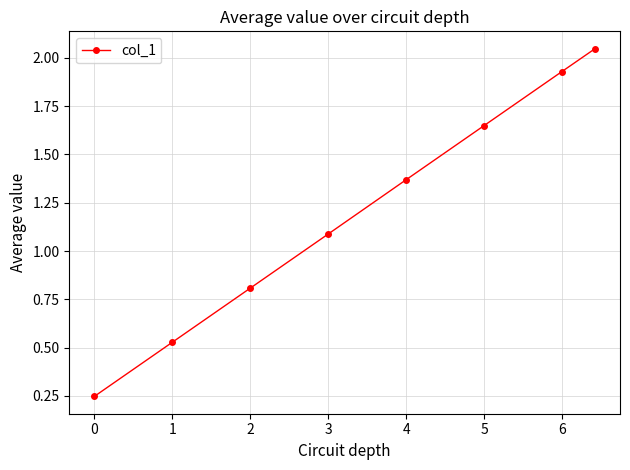

True or false: the data has more than 0 interior local peaks.

False